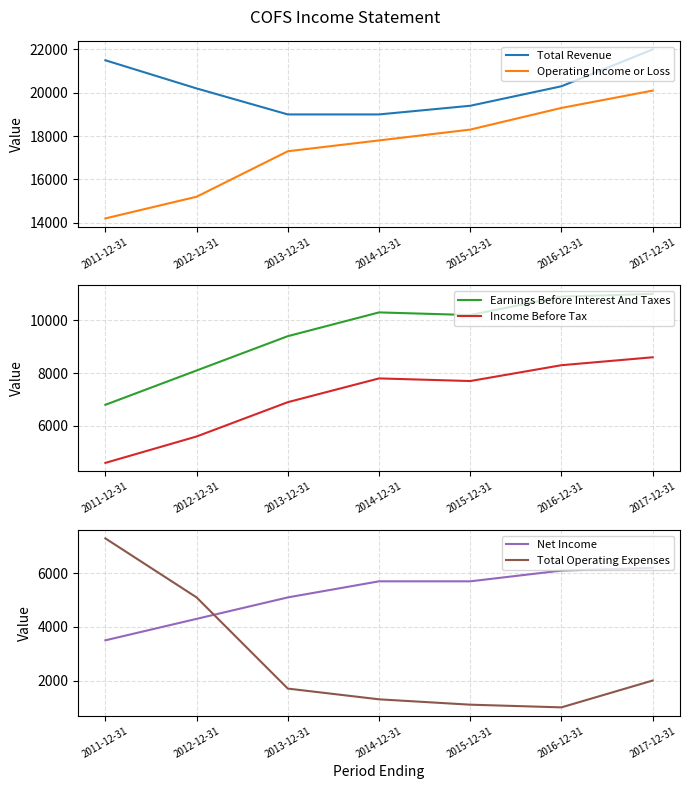

What is the label of the 2nd point from the right?

2016-12-31